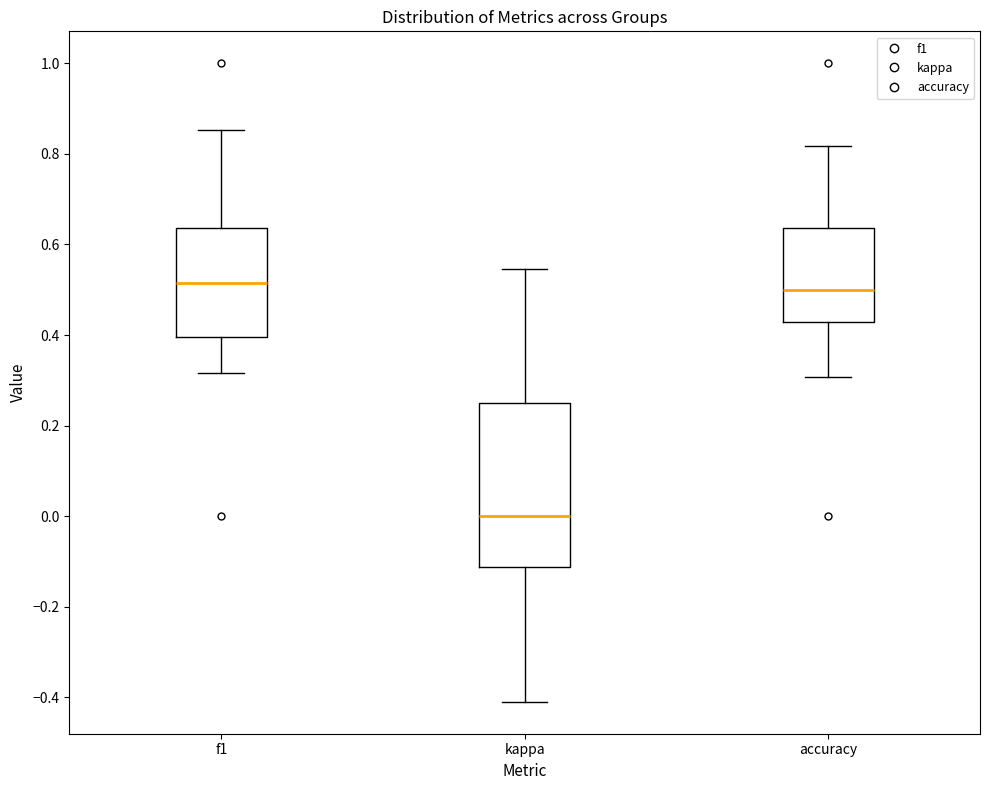

Reading left to right, transcribe this box plot: for each box, give where its median line is, the range the box spans, and where its two whiskers end, as read against the y-axis. The values are not printed on the chart, so give them approximately, as read against the axis.

f1: median 0.52, box 0.40 to 0.64, whiskers 0.32 to 0.86
kappa: median 0.00, box -0.12 to 0.26, whiskers -0.40 to 0.54
accuracy: median 0.50, box 0.42 to 0.64, whiskers 0.30 to 0.82